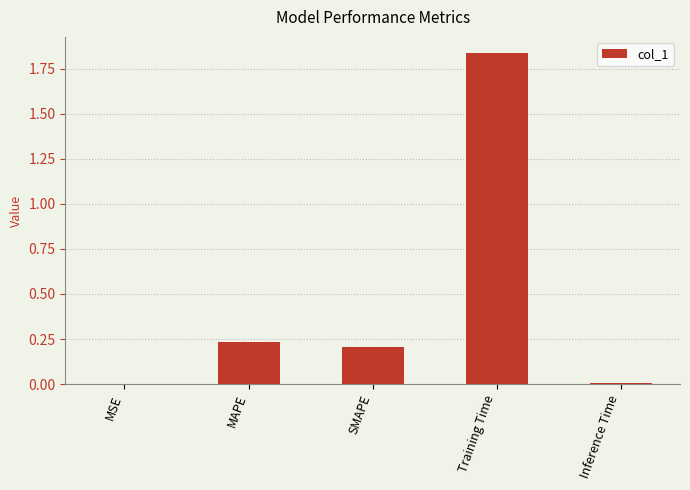

How many distinct data groups are displayed?

1